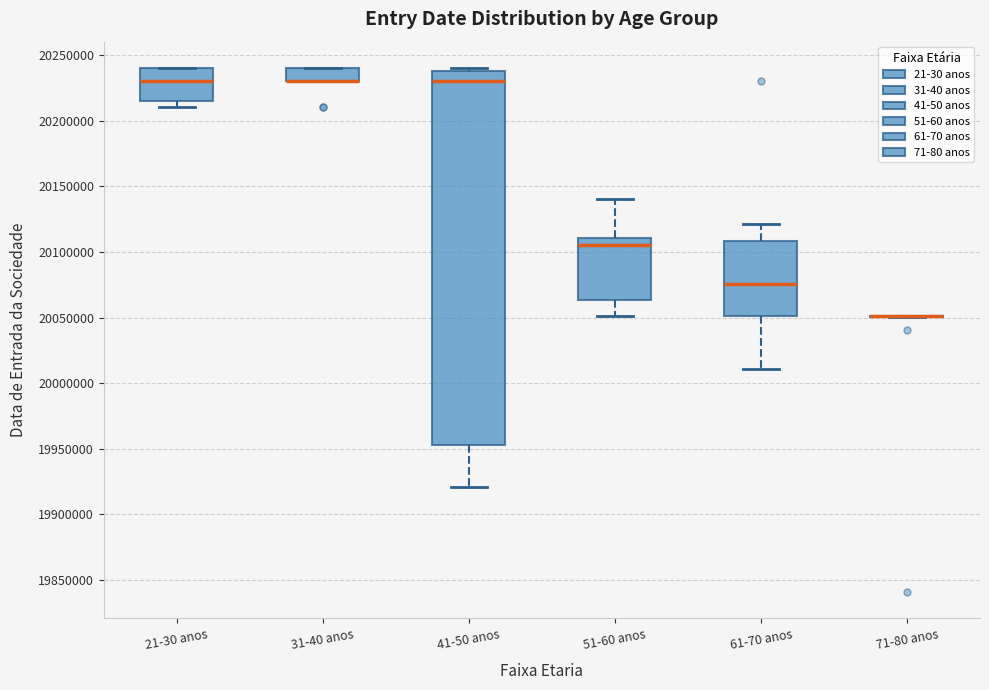

Which box is the tallest, from its lower edge to its upper edge?

41-50 anos